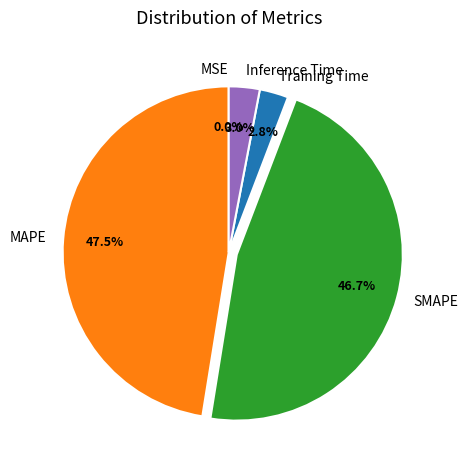

Which has a higher value, MAPE or Training Time?

MAPE